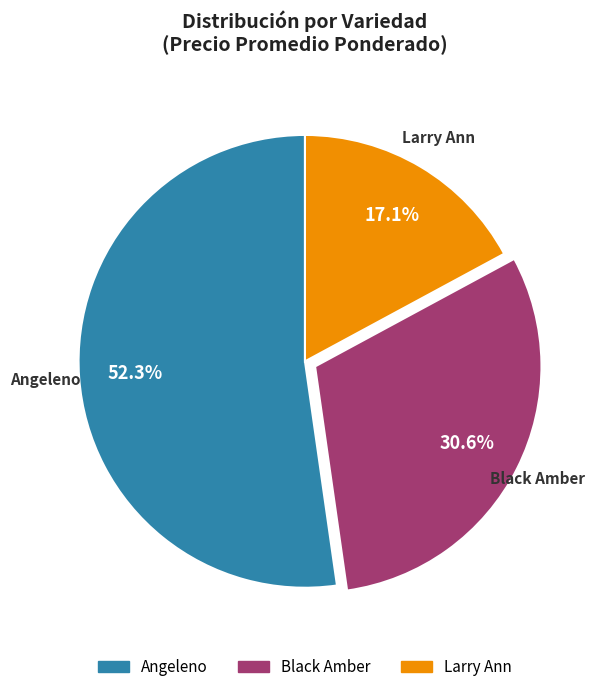

Does any single category account for the majority?

Yes